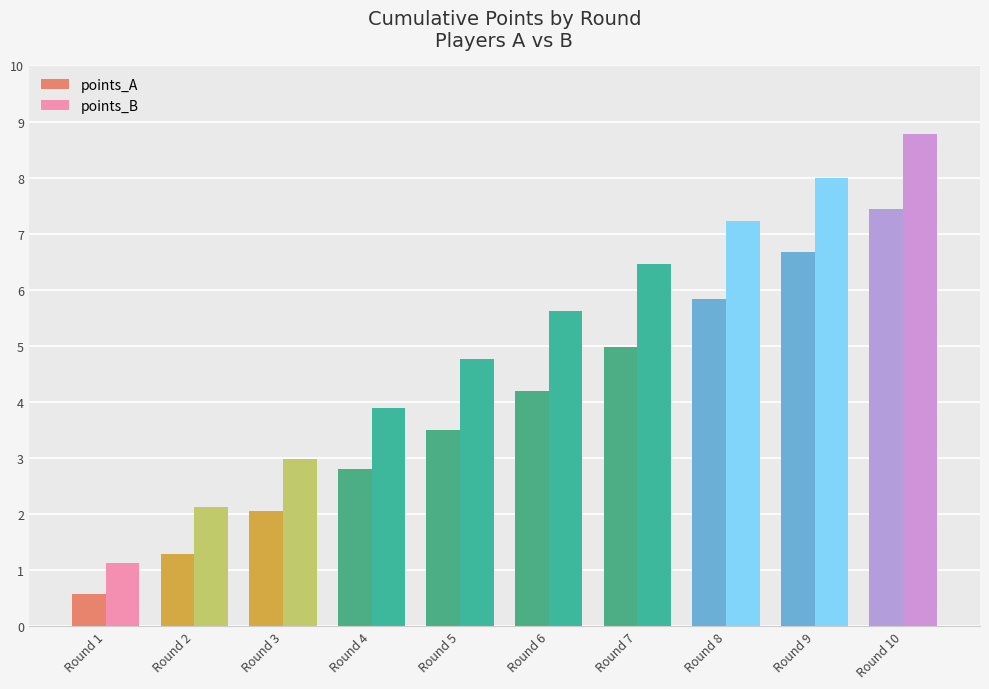

Which series has the widest spread of values?

points_B